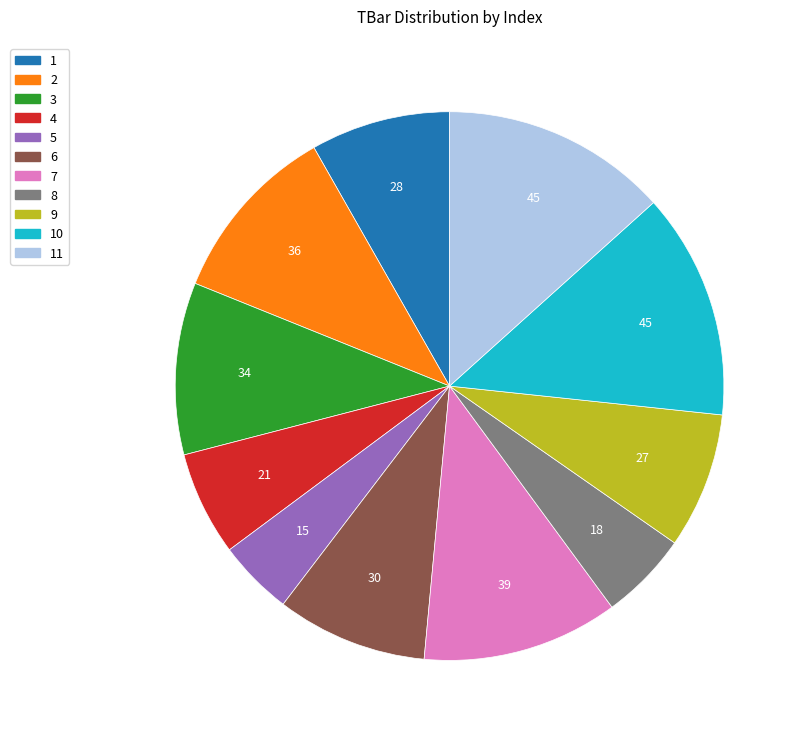

How many slices are in this pie chart?

11